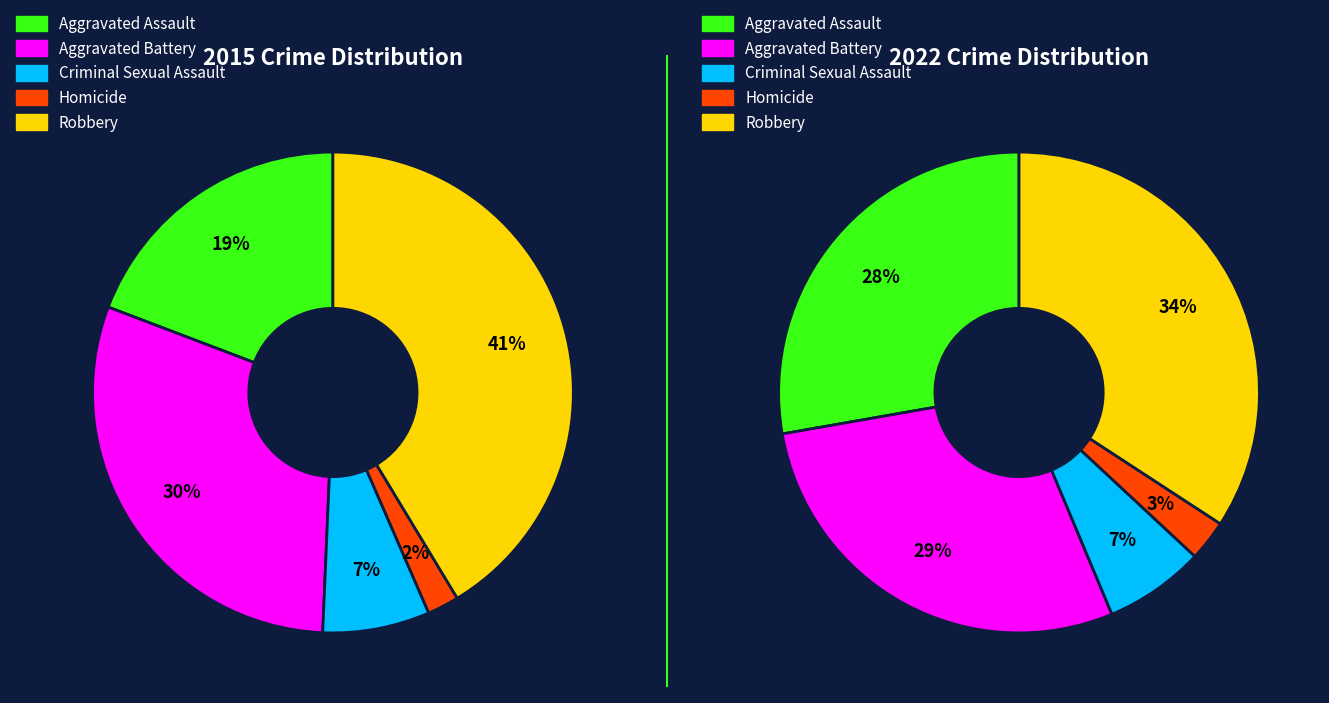

What is the smallest slice in the pie chart?

Homicide